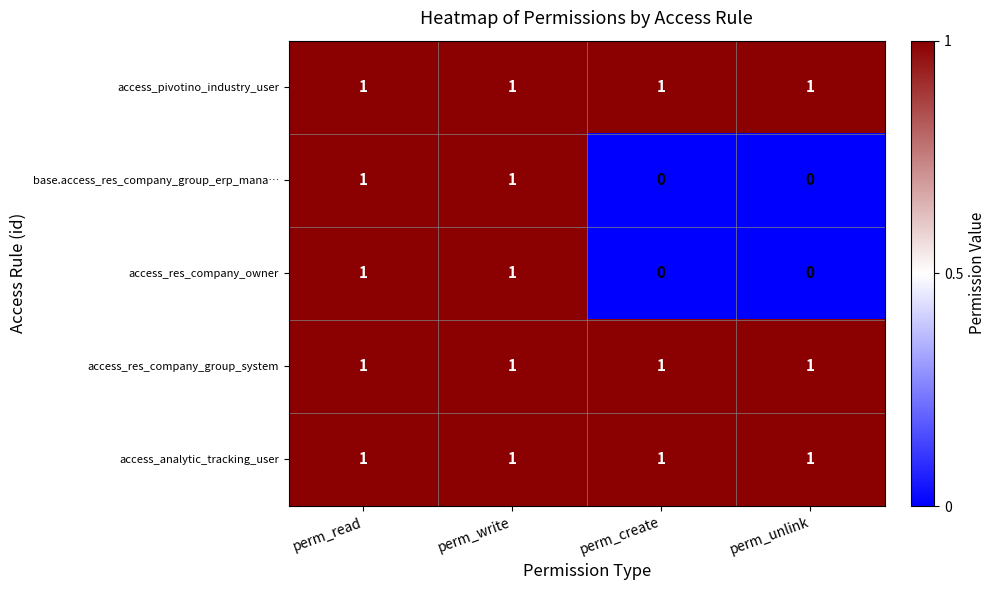

What is the sum of all access_analytic_tracking_user values?

4